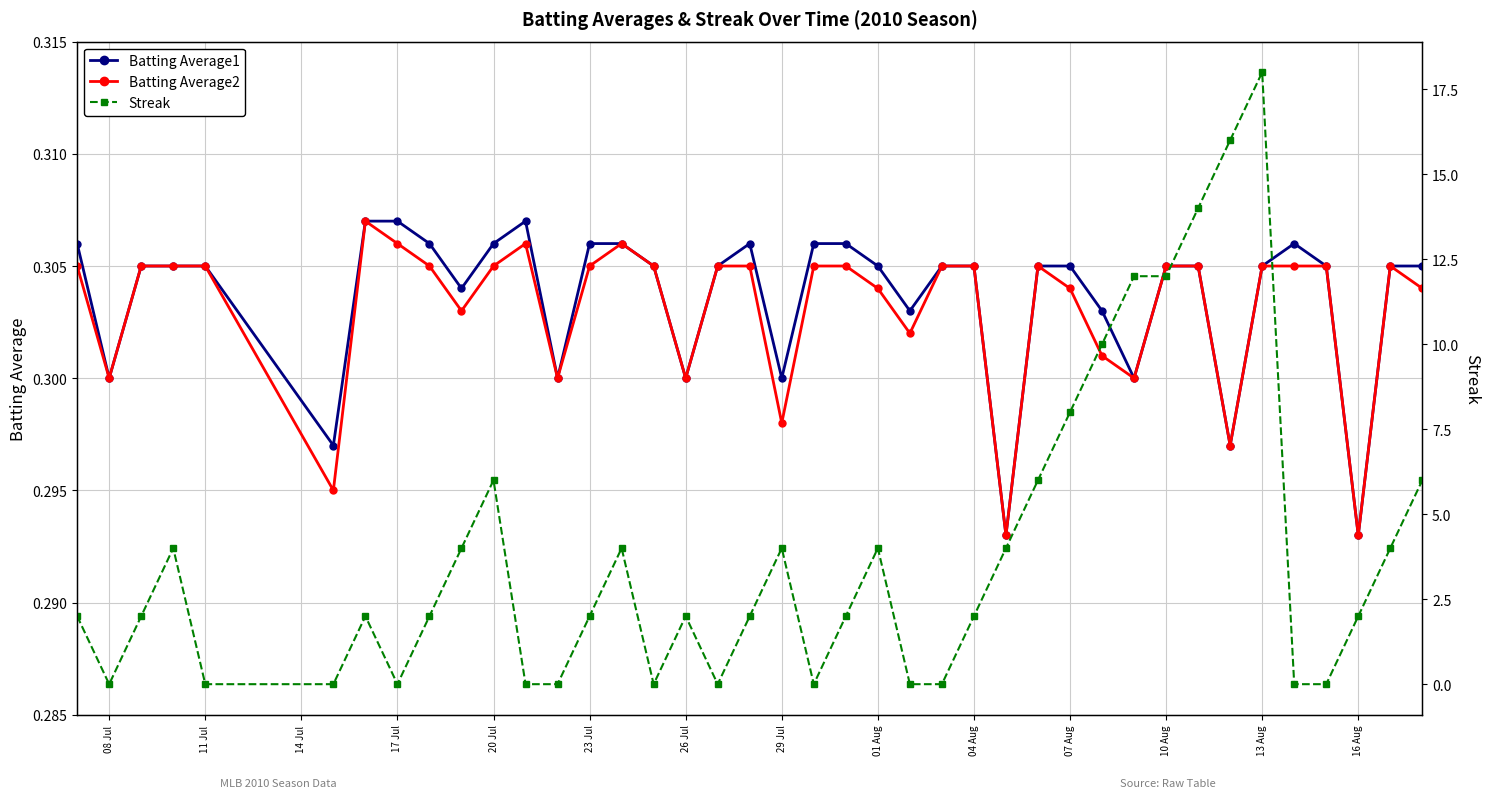

How many values in the Streak series are below 2?

13